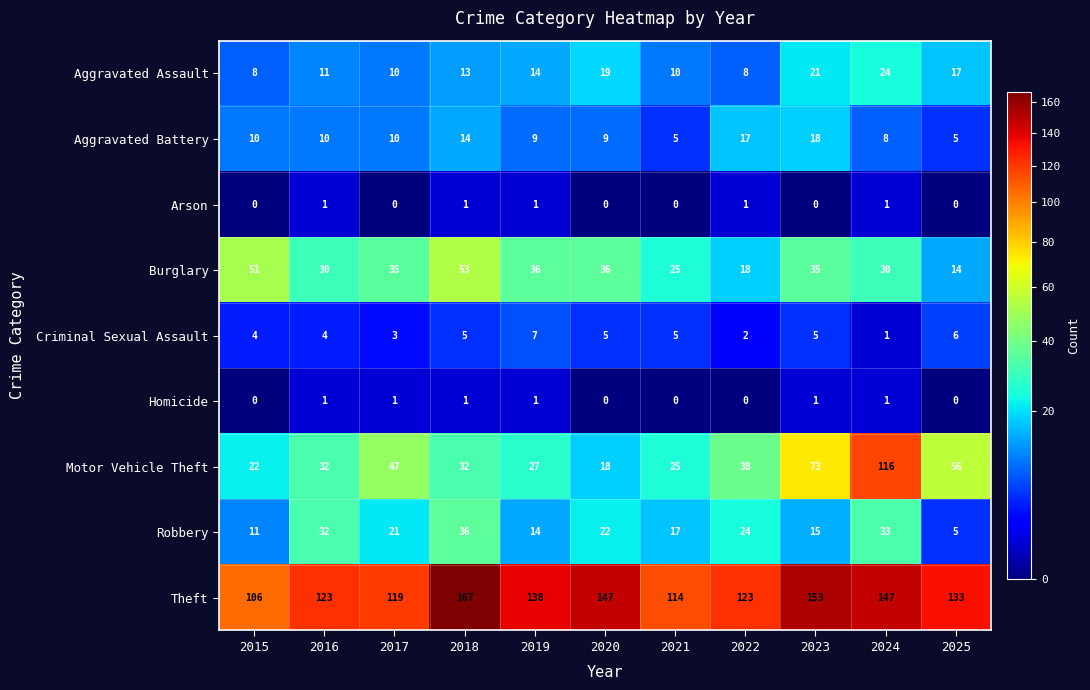

At how many categories does at least one series exceed 63?

11